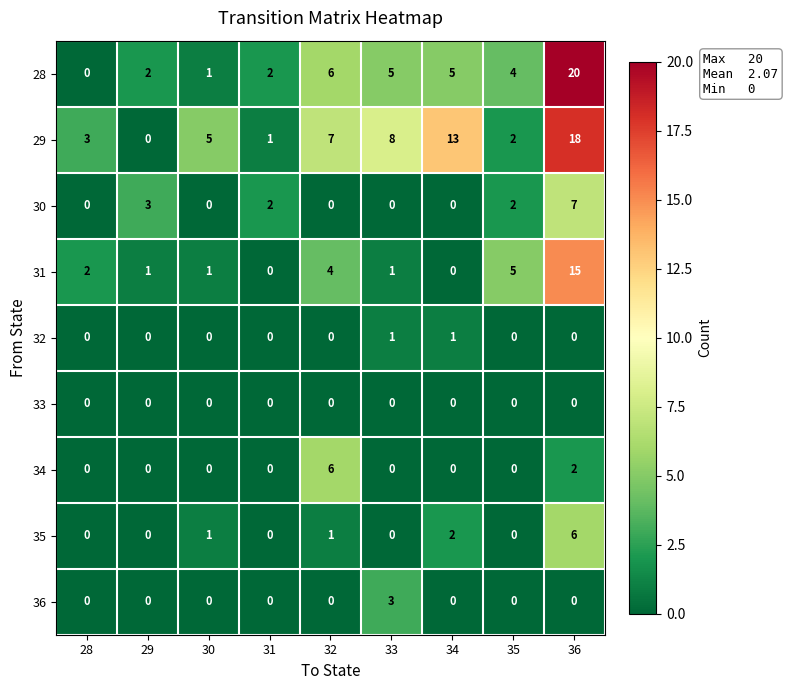

What is the greatest value displayed?

20